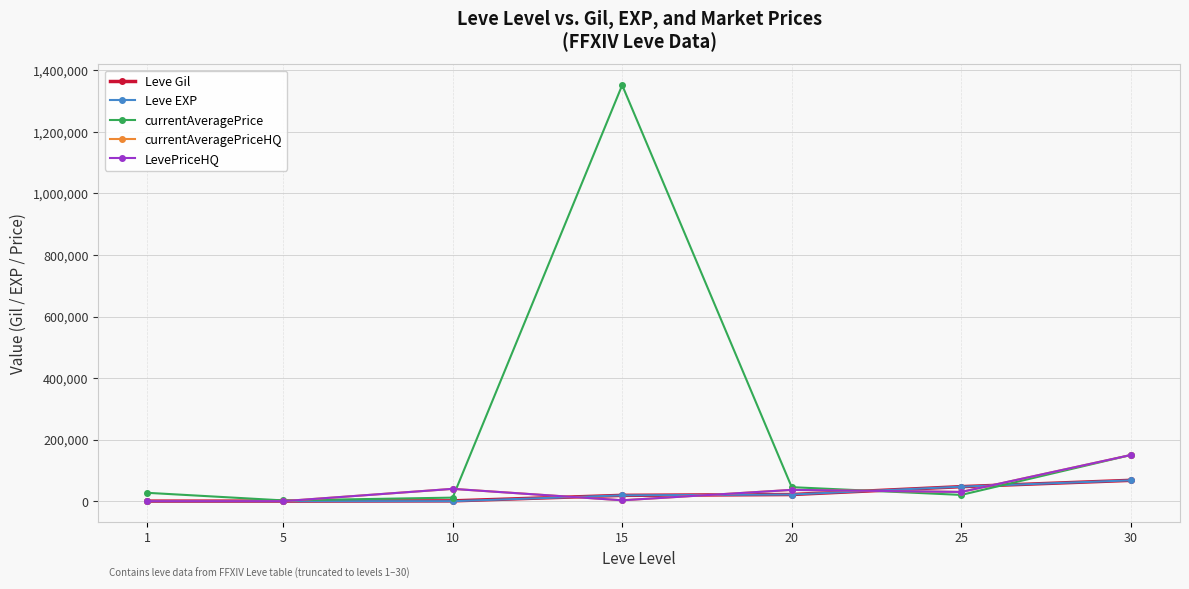

At which label is LevePriceHQ closest to 75000?

10